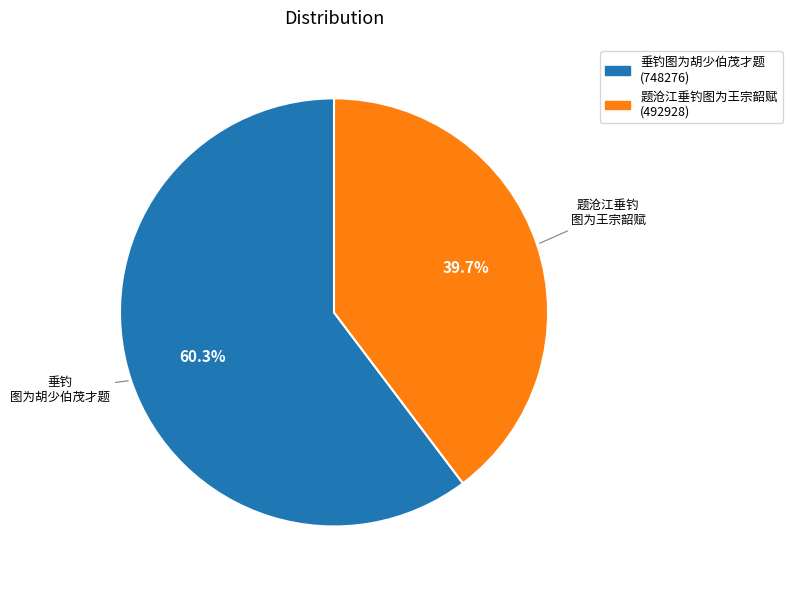

Which slice is the largest?

垂钓图为胡少伯茂才题